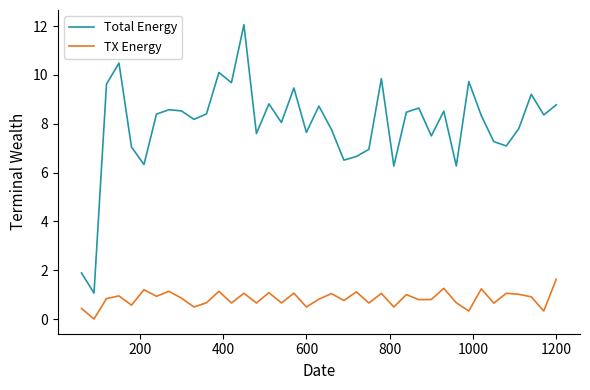

True or false: TX Energy and Total Energy intersect in this chart.

False